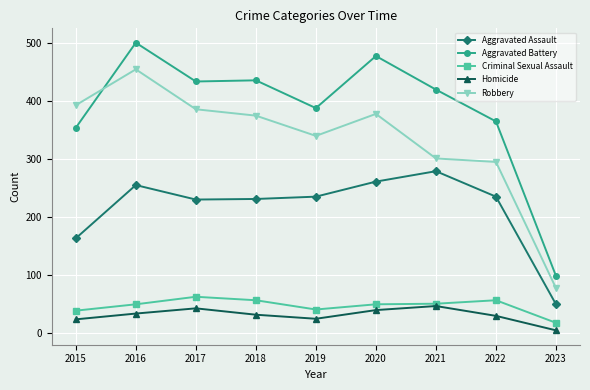

What is the average value of the Aggravated Battery series?

386